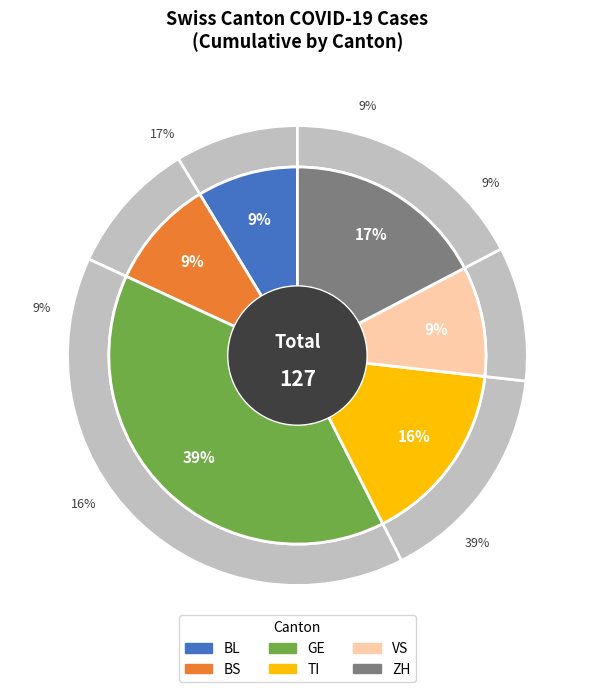

Does 29 represent more than half of the total?

No